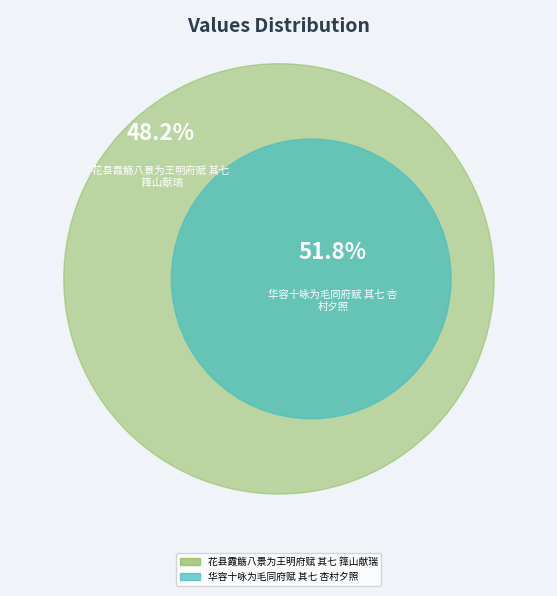

Which category has the biggest portion of the pie?

华容十咏为毛同府赋 其七 杏村夕照